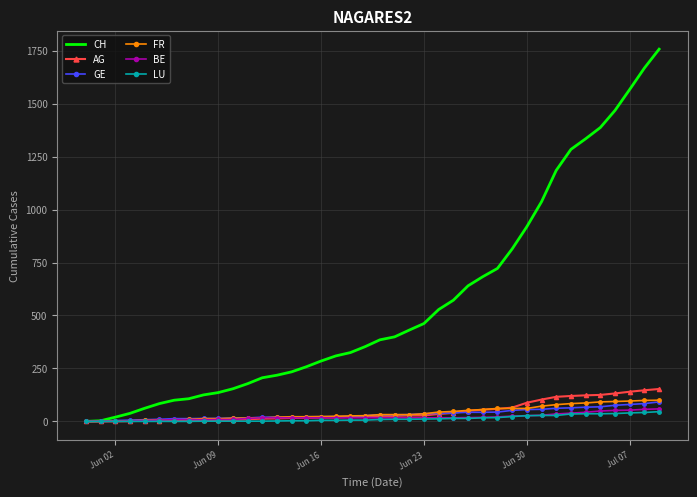

Which series has the largest total across all categories?

CH